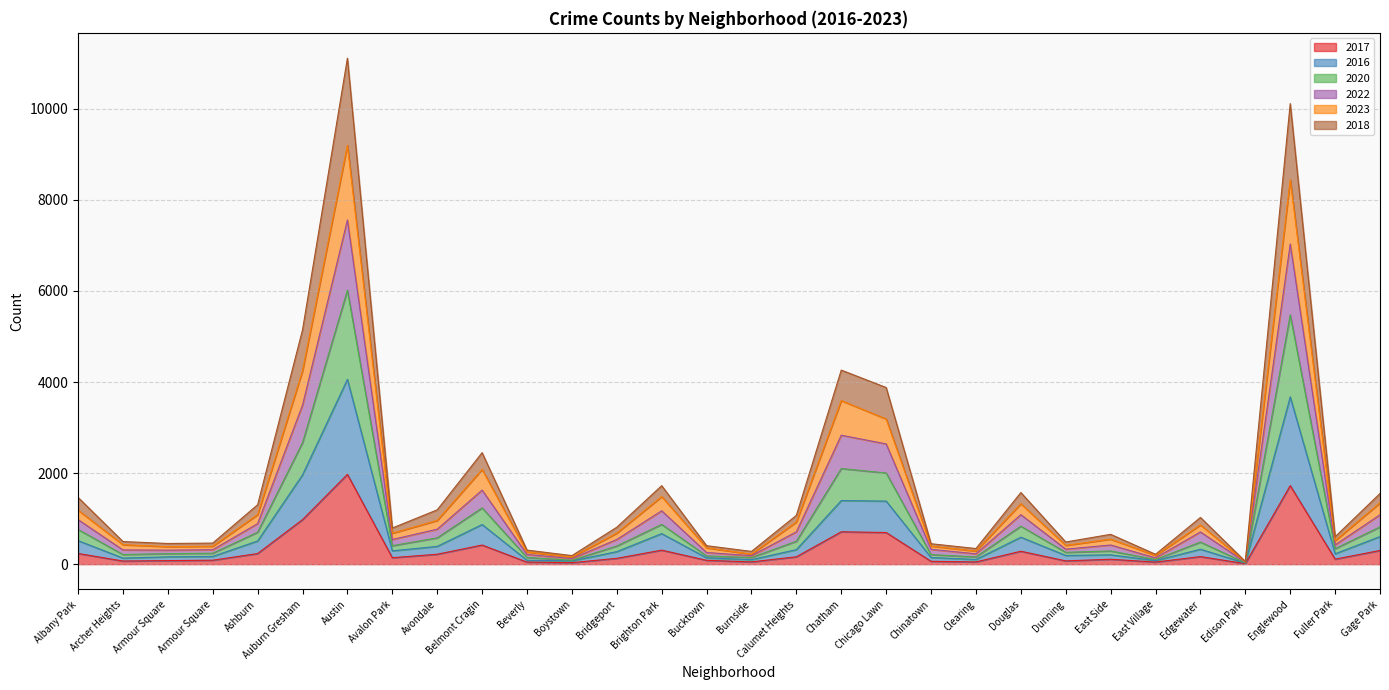

What is the total value across all series at Burnside?

280